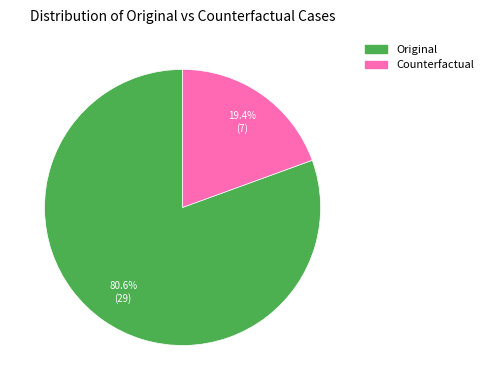

To the nearest percent, what is the average slice percentage?

50%